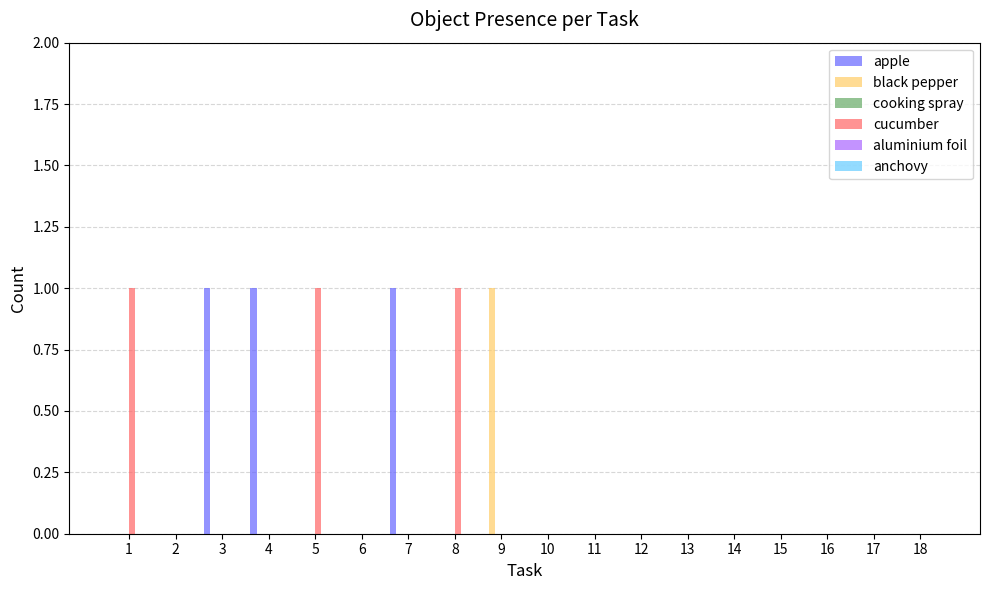

Which series changed the most between 7 and 12?

apple